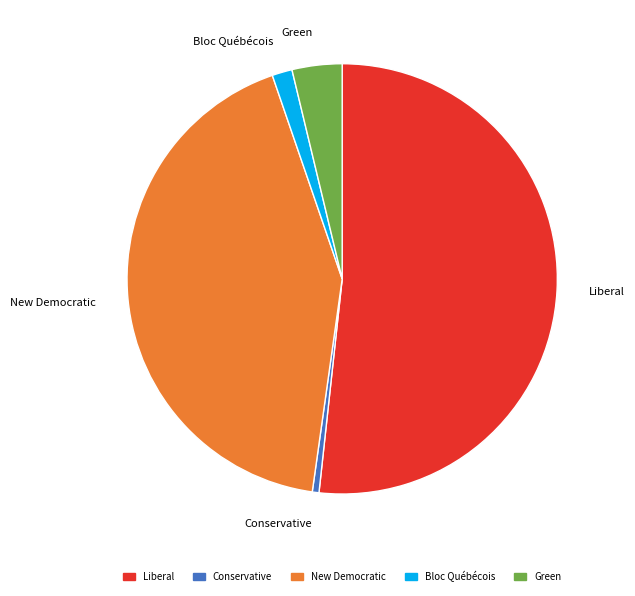

Is there any slice that represents more than half of the pie?

Yes